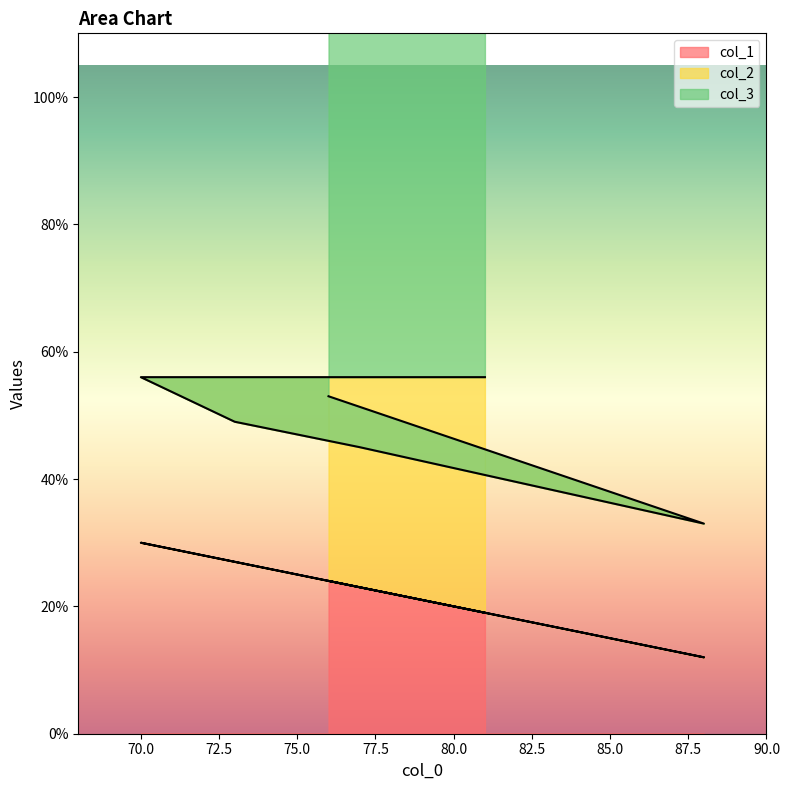

What is the spread (max minus min) of values at 77?

56